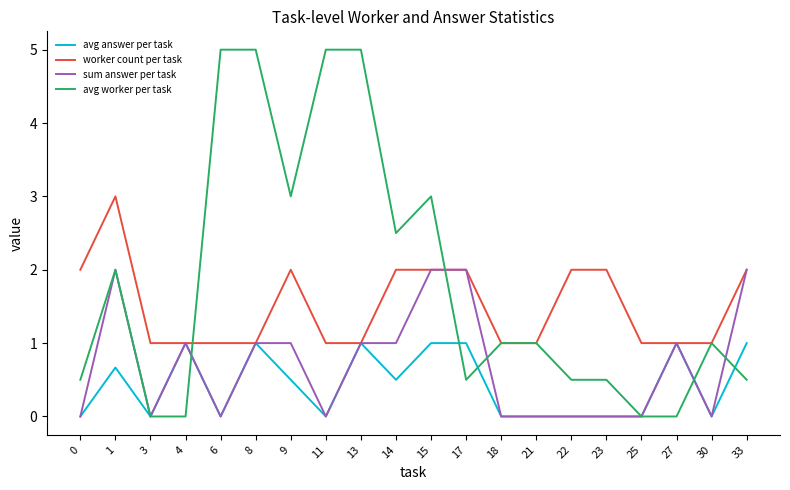

Reading right to left, transcribe all the data shown in this chart.

avg answer per task: 1.0	0.0	1.0	0.0	0.0	0.0	0.0	0.0	1.0	1.0	0.5	1.0	0.0	0.5	1.0	0.0	1.0	0.0	0.7	0.0
worker count per task: 2.0	1.0	1.0	1.0	2.0	2.0	1.0	1.0	2.0	2.0	2.0	1.0	1.0	2.0	1.0	1.0	1.0	1.0	3.0	2.0
sum answer per task: 2.0	0.0	1.0	0.0	0.0	0.0	0.0	0.0	2.0	2.0	1.0	1.0	0.0	1.0	1.0	0.0	1.0	0.0	2.0	0.0
avg worker per task: 0.5	1.0	0.0	0.0	0.5	0.5	1.0	1.0	0.5	3.0	2.5	5.0	5.0	3.0	5.0	5.0	0.0	0.0	2.0	0.5